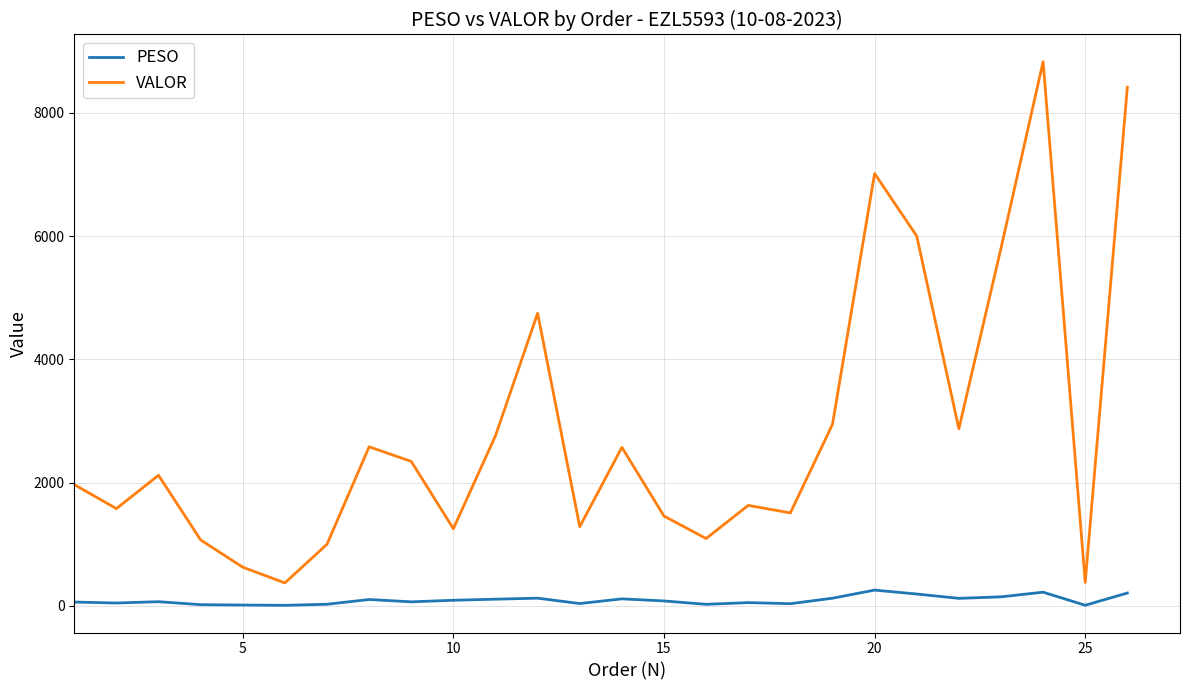

List the series in order of their peak value, lowest first.

PESO, VALOR